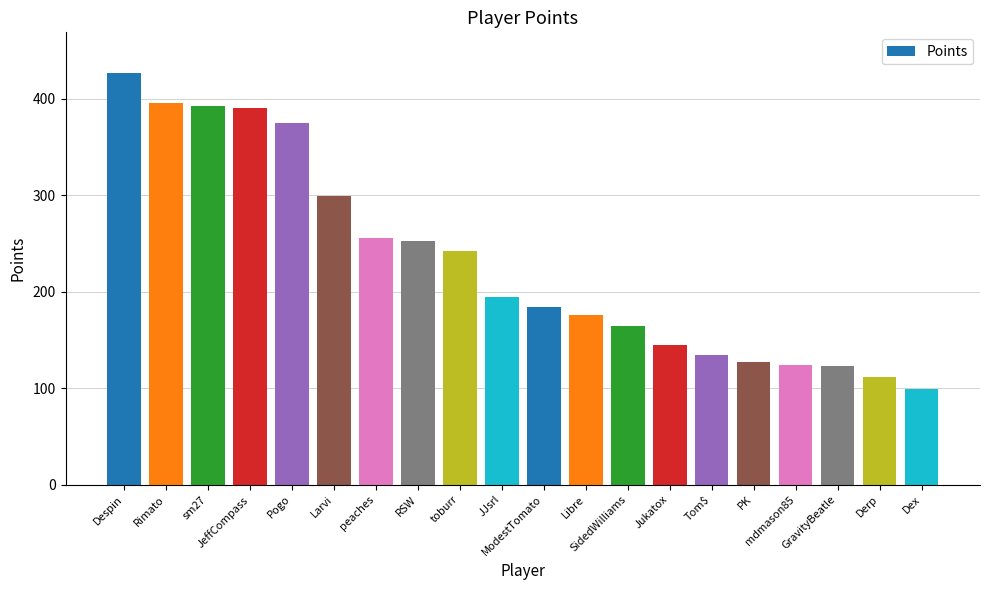

What is the value of the 9th bar from the left?

242